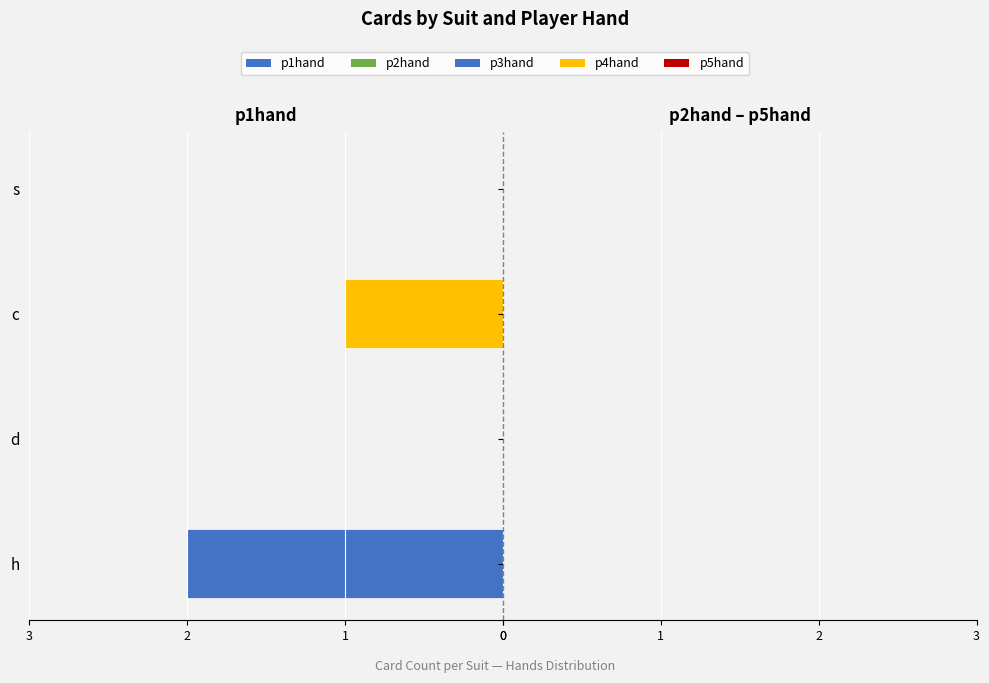

Which series has the largest range (max minus min)?

p1hand